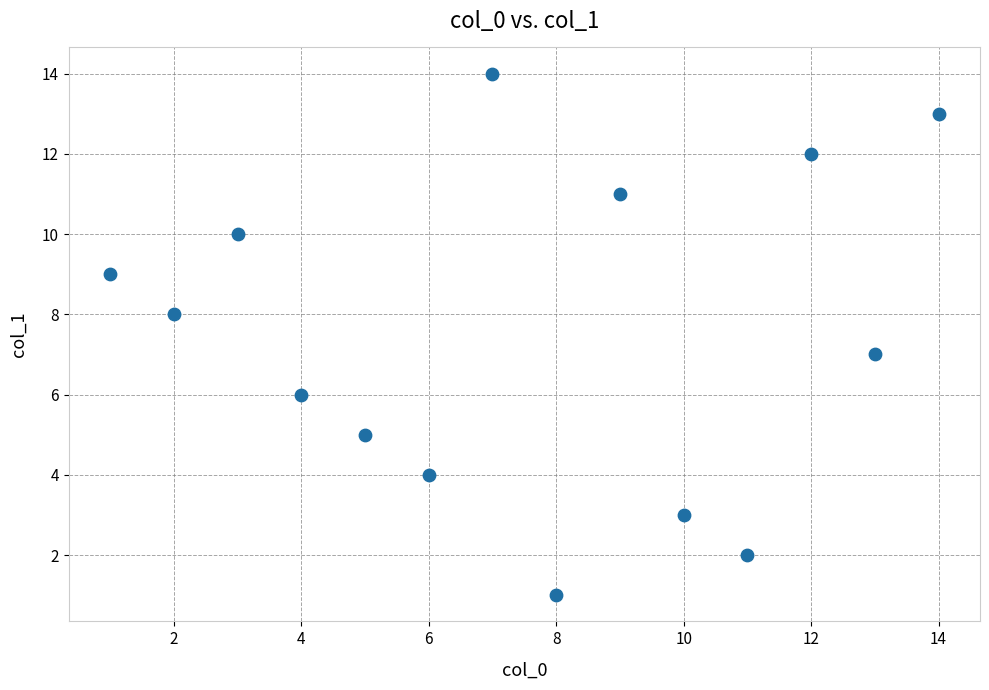

What is the range of Y values (max minus min)?

13